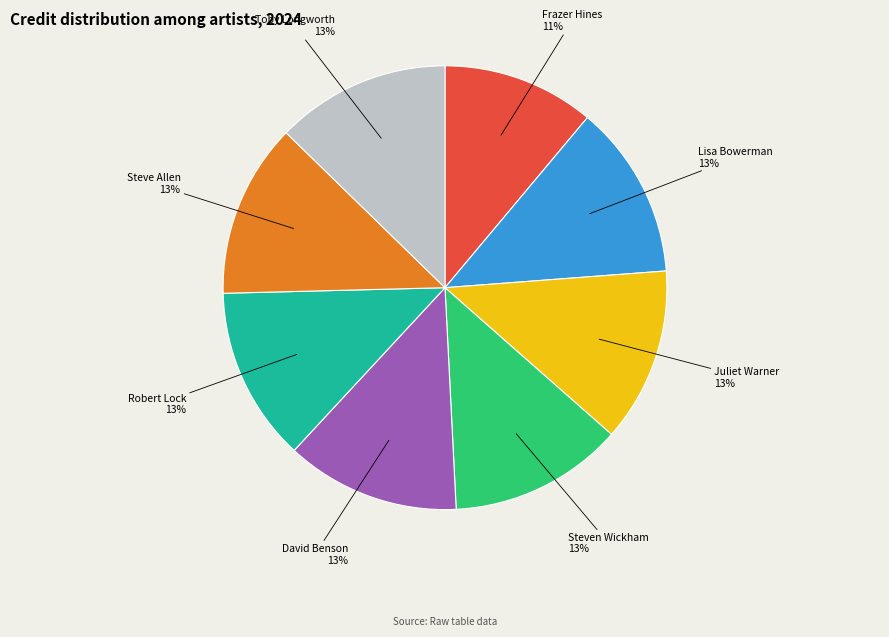

Is there a majority slice in this chart?

No